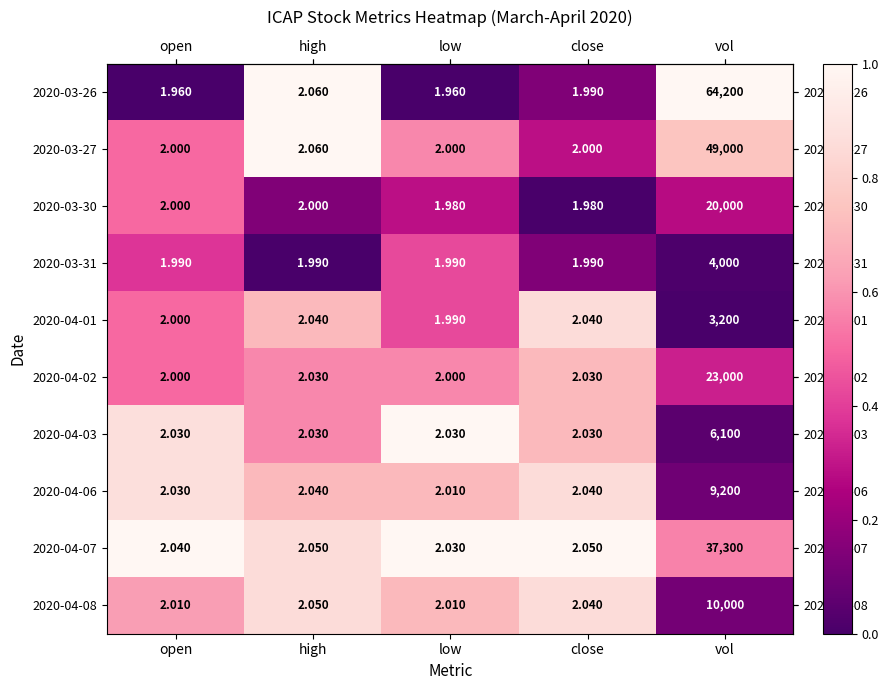

What is the greatest value displayed?

64200.0